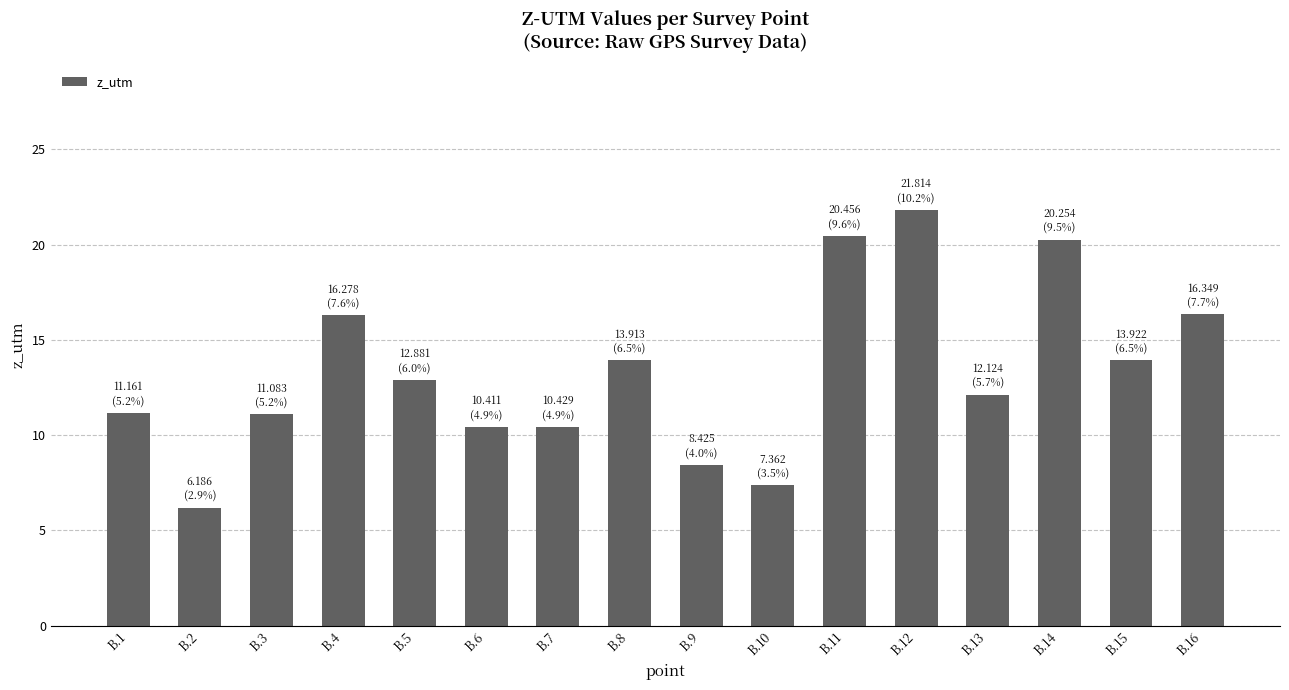

What is the average value?

13.3